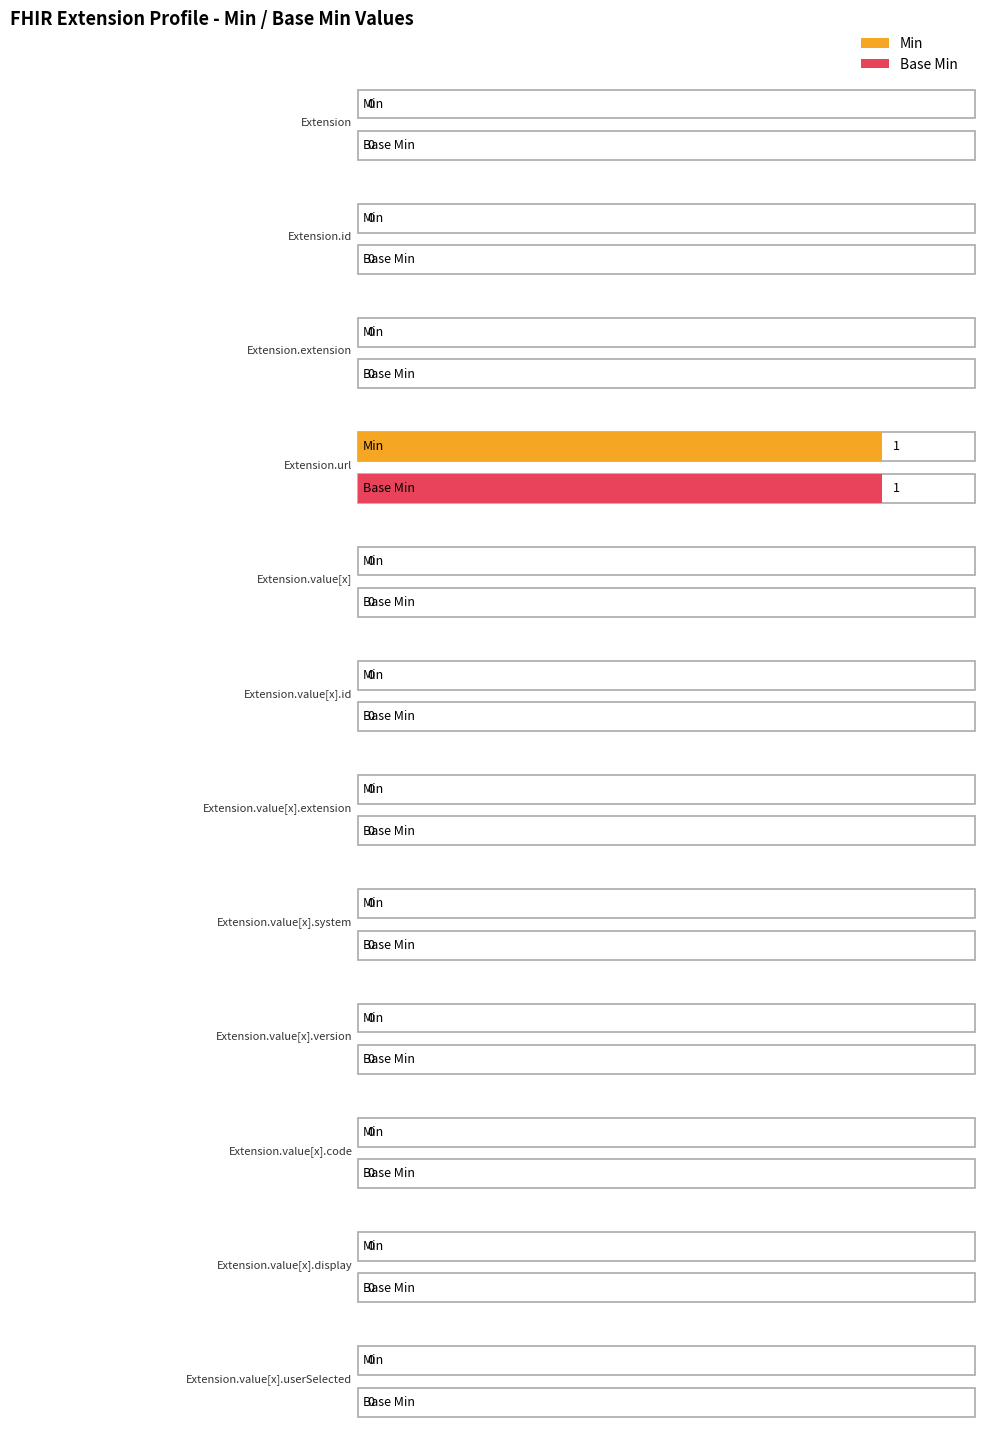

Count the number of categories in the chart.

12